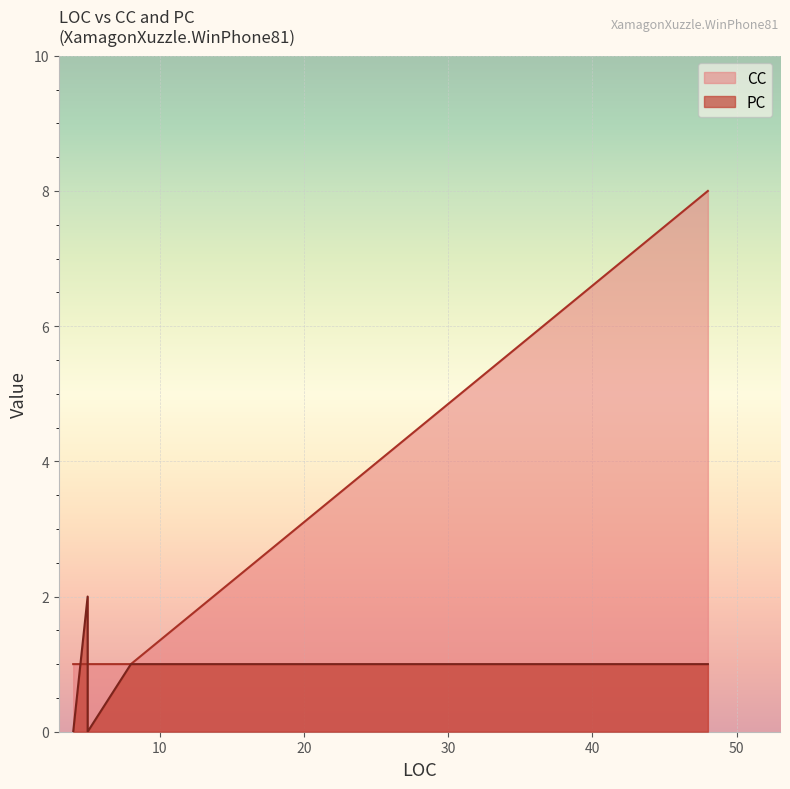

How many data points in CC are above 1?

1